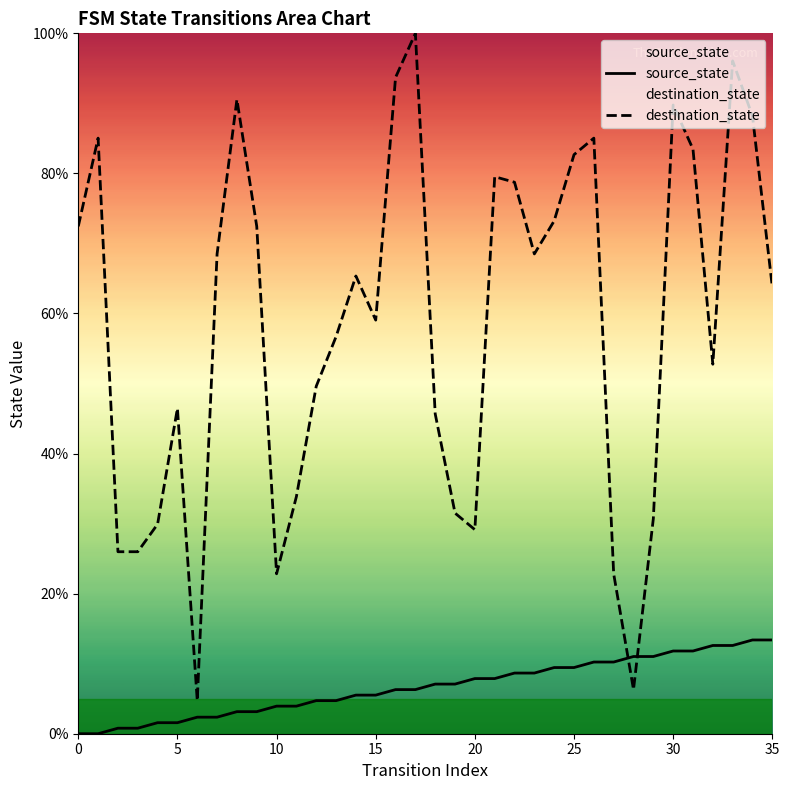

True or false: source_state and destination_state cross at least once.

True